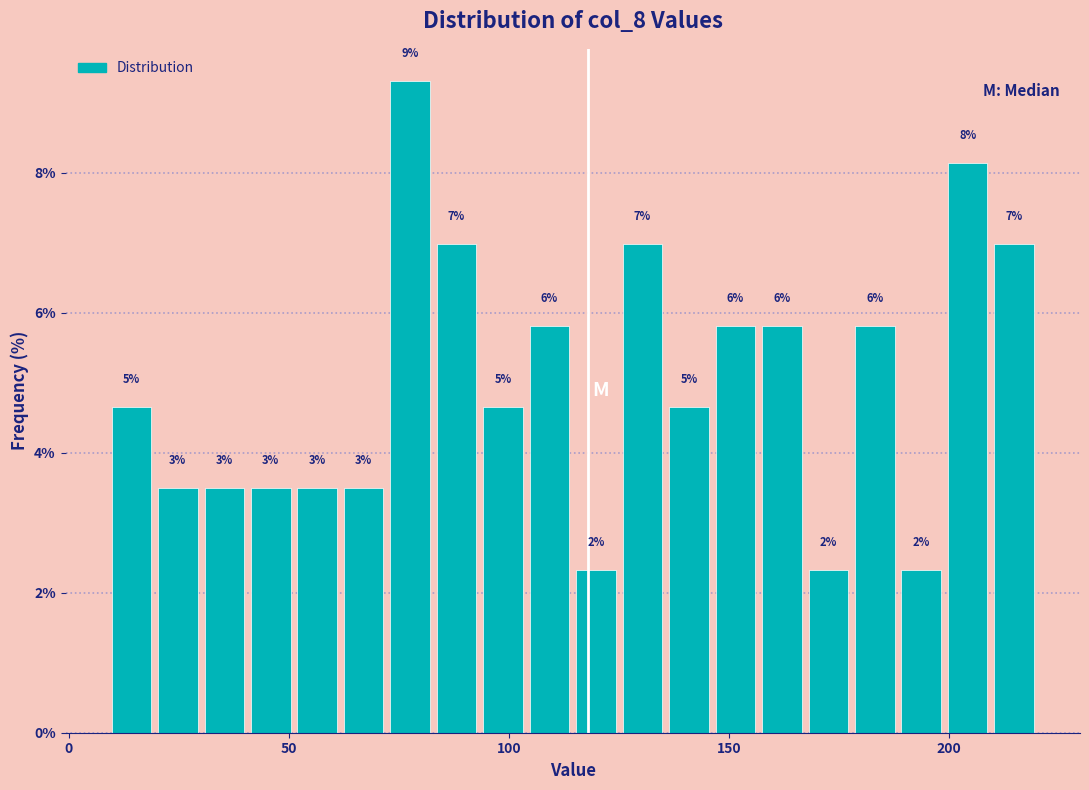

Around what value on the x-axis is the tallest bar? Give the approximate position of its centre, as read against the axis.

80